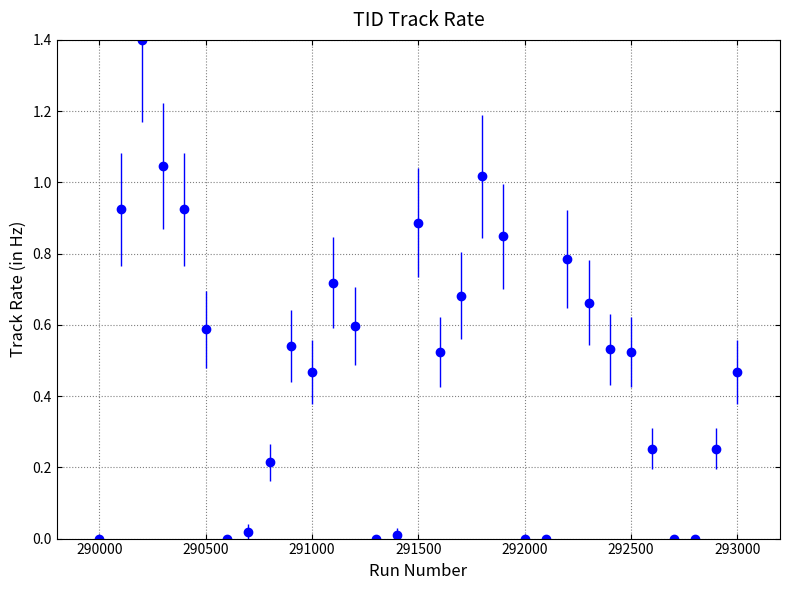

What is the greatest value displayed?

1.4